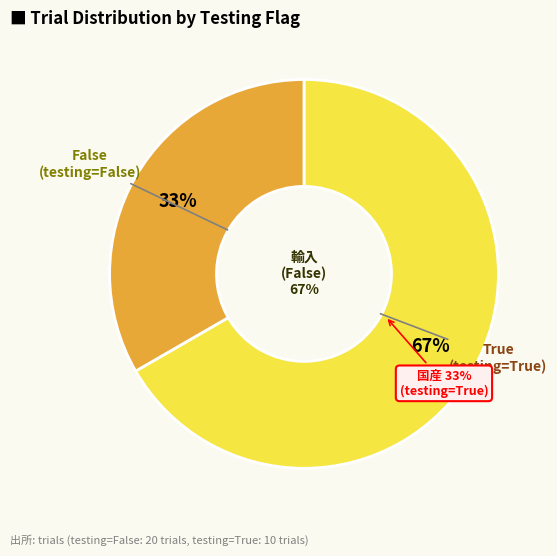

To the nearest percent, what is the average slice percentage?

50%